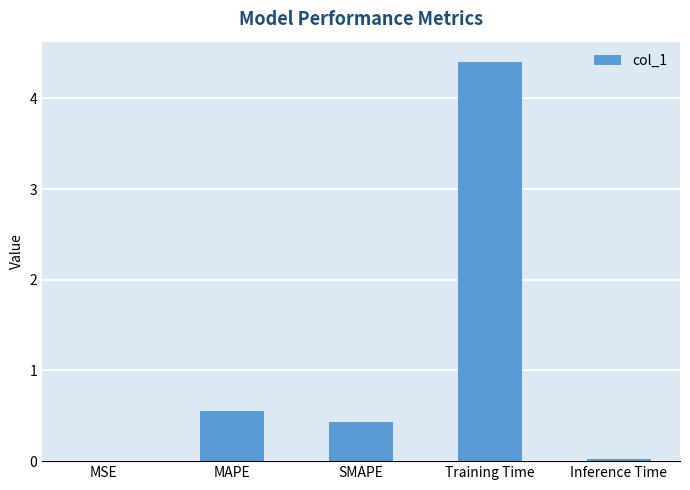

The chart shows a value of 0.4 at SMAPE. True or false?

True